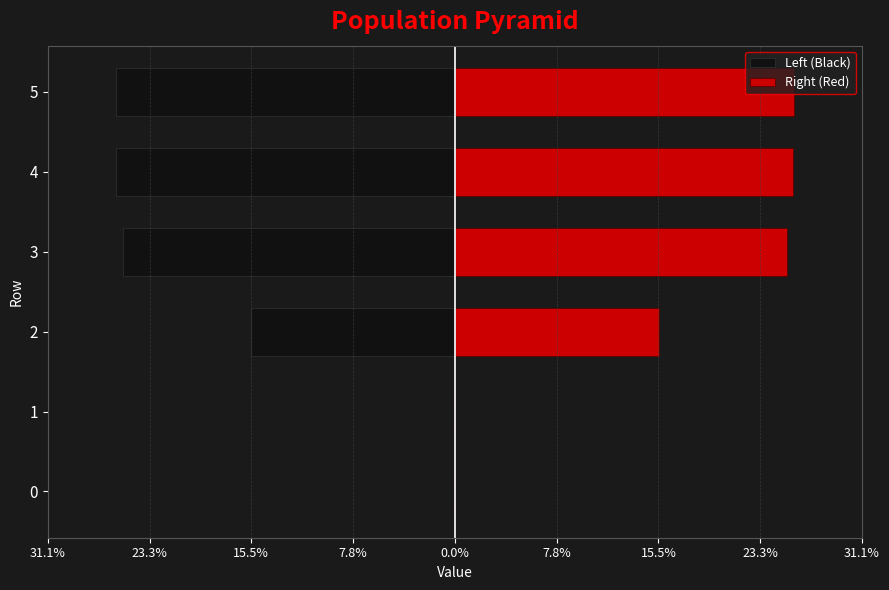

Reading left to right, transcribe all the data shown in this chart.

Left (Black): 0.0	0.0	-15.6	-25.3	-25.8	-25.9
Right (Red): 0.0	0.0	15.6	25.3	25.8	25.9